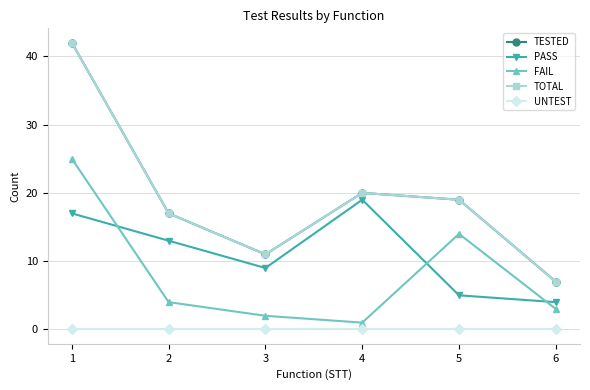

True or false: TESTED and FAIL cross at least once.

False